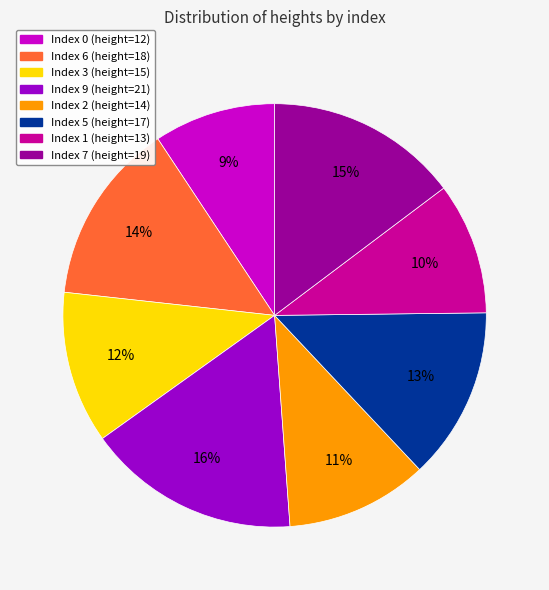

To the nearest percent, what is the average slice percentage?

12%